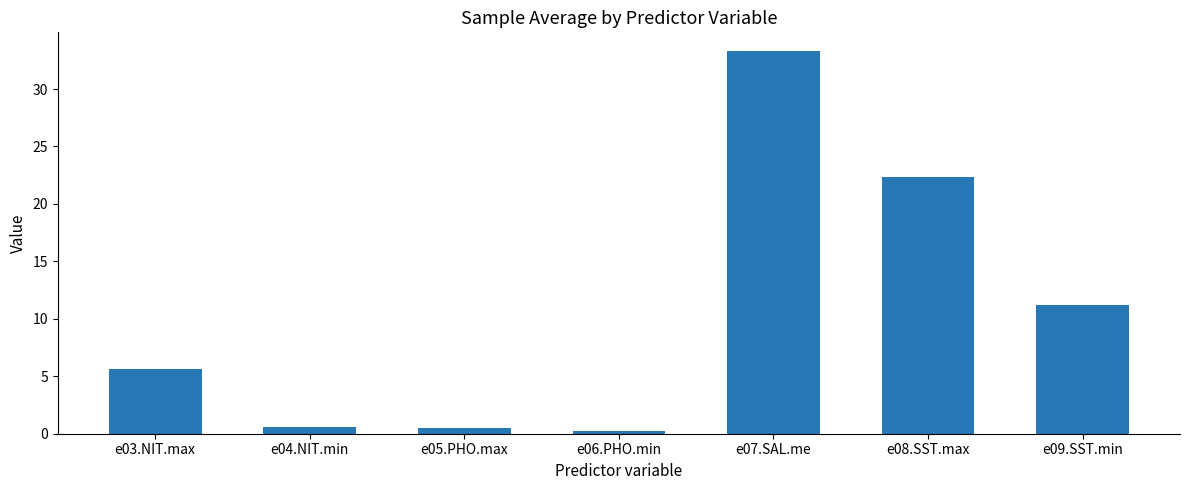

What is the approximate value at e06.PHO.min?

0.2